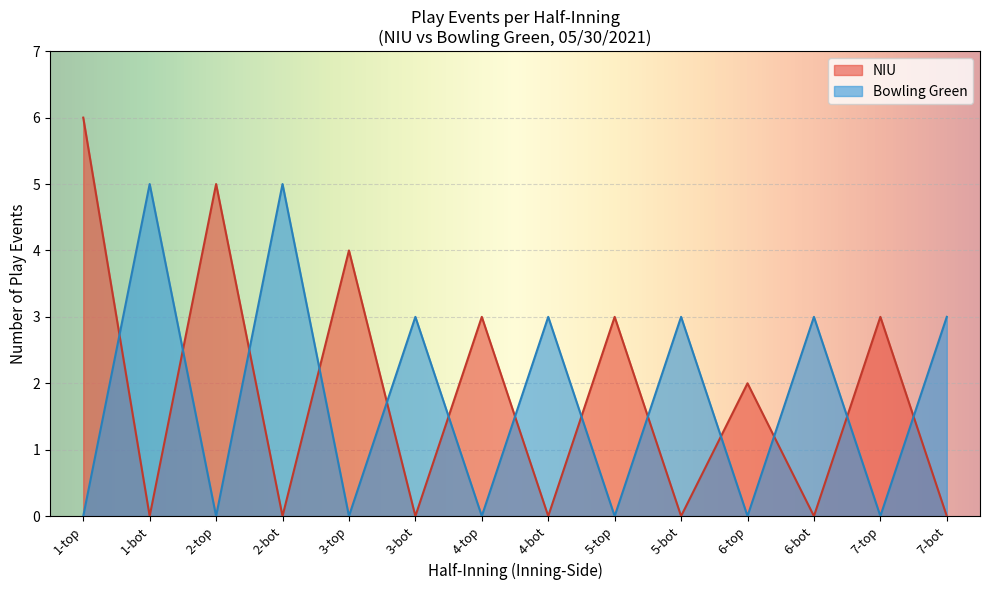

What is the spread (max minus min) of values at 1-top?

6